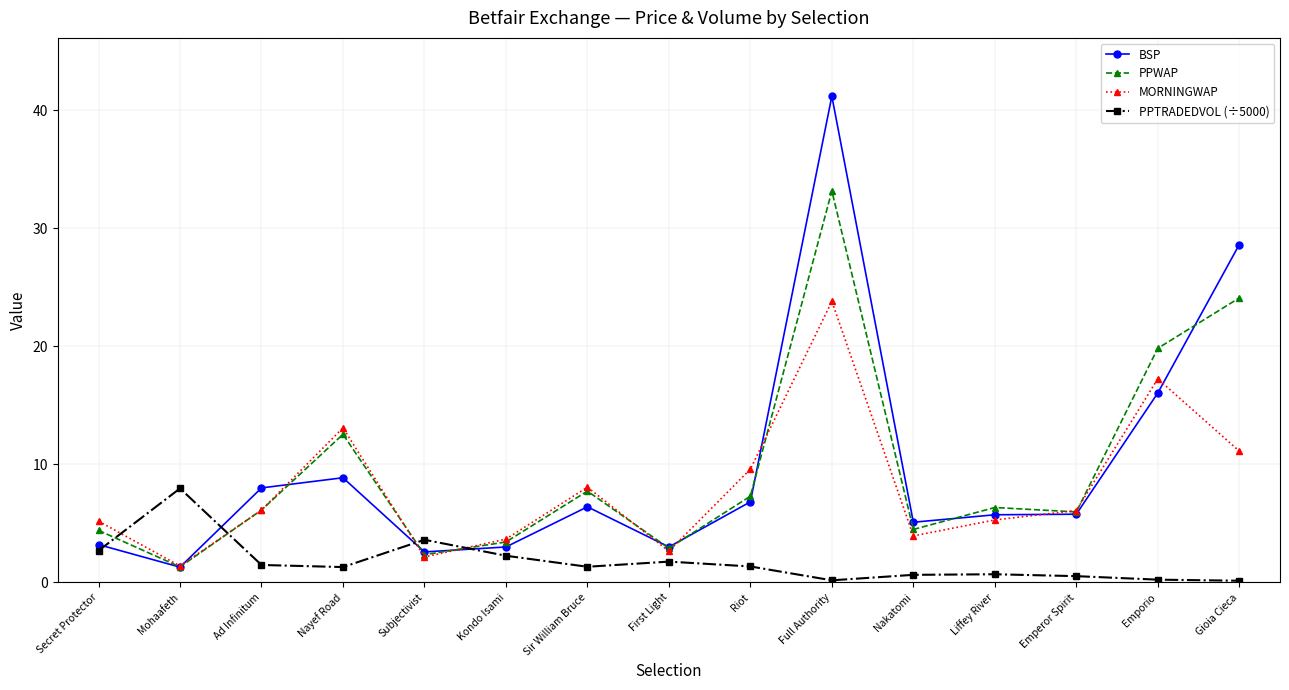

At which label does PPTRADEDVOL (÷5000) reach its peak?

Mohaafeth